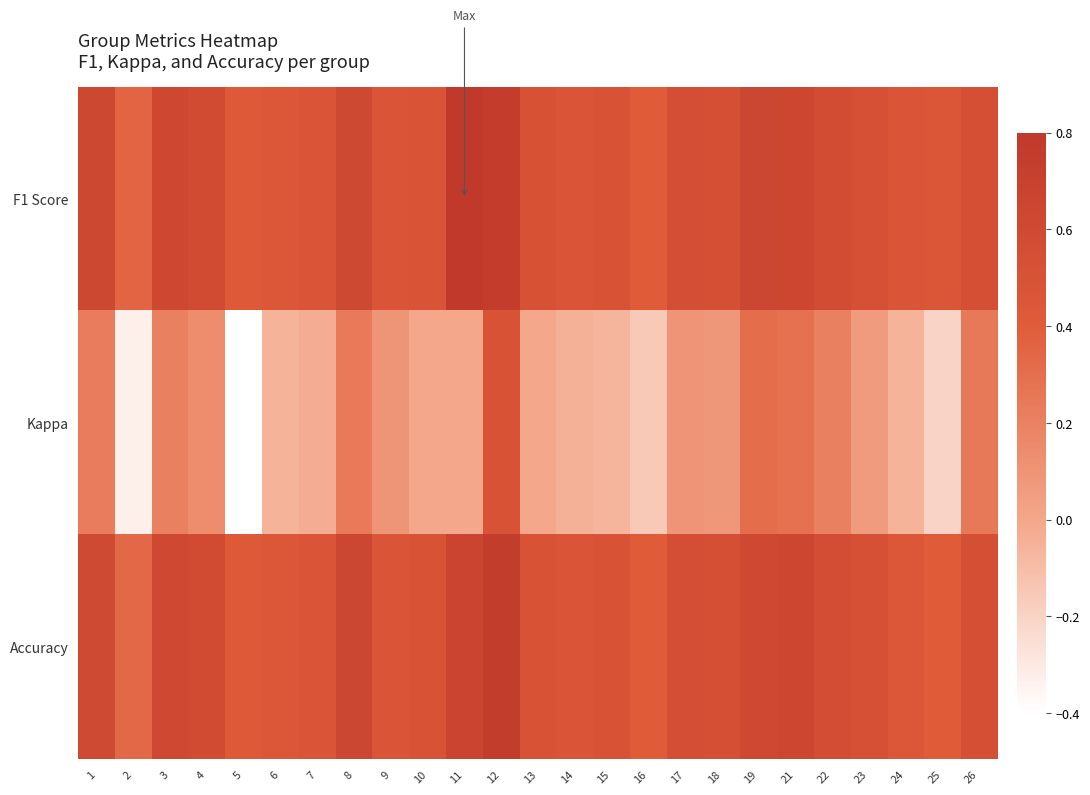

Reading right to left, extract all data points from this chart.

F1 Score: 26=0.5	25=0.5	24=0.5	23=0.5	22=0.6	21=0.6	19=0.6	18=0.5	17=0.6	16=0.4	15=0.5	14=0.5	13=0.5	12=0.7	11=0.8	10=0.5	9=0.5	8=0.6	7=0.5	6=0.5	5=0.4	4=0.6	3=0.6	2=0.4	1=0.6
Kappa: 26=0.2	25=-0.2	24=-0.1	23=0.1	22=0.2	21=0.3	19=0.3	18=0.1	17=0.1	16=-0.2	15=-0.1	14=-0.0	13=0.0	12=0.5	11=0.0	10=0.0	9=0.1	8=0.2	7=-0.0	6=-0.1	5=-0.4	4=0.1	3=0.2	2=-0.3	1=0.2
Accuracy: 26=0.5	25=0.4	24=0.5	23=0.5	22=0.6	21=0.6	19=0.6	18=0.5	17=0.6	16=0.4	15=0.5	14=0.5	13=0.5	12=0.8	11=0.7	10=0.5	9=0.5	8=0.6	7=0.5	6=0.5	5=0.4	4=0.6	3=0.6	2=0.3	1=0.6